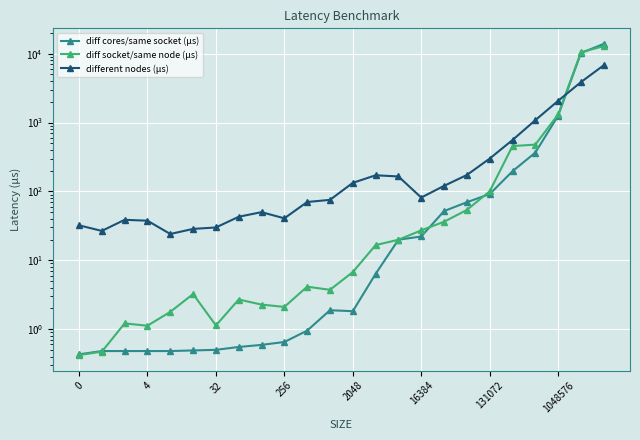

At how many categories does at least one series exceed 228?

6